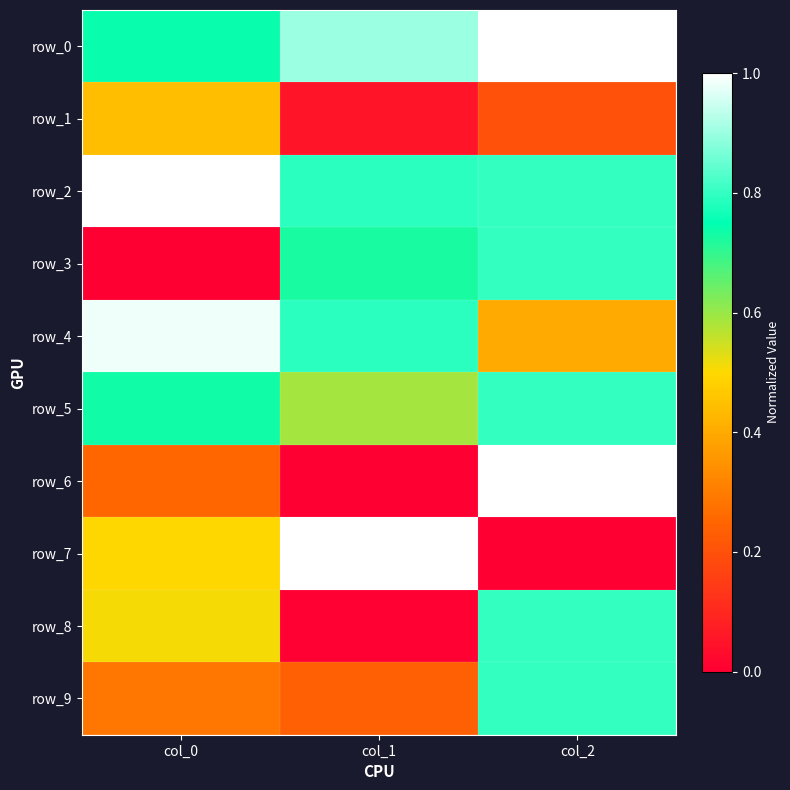

What is the maximum value shown in the chart?

1.0